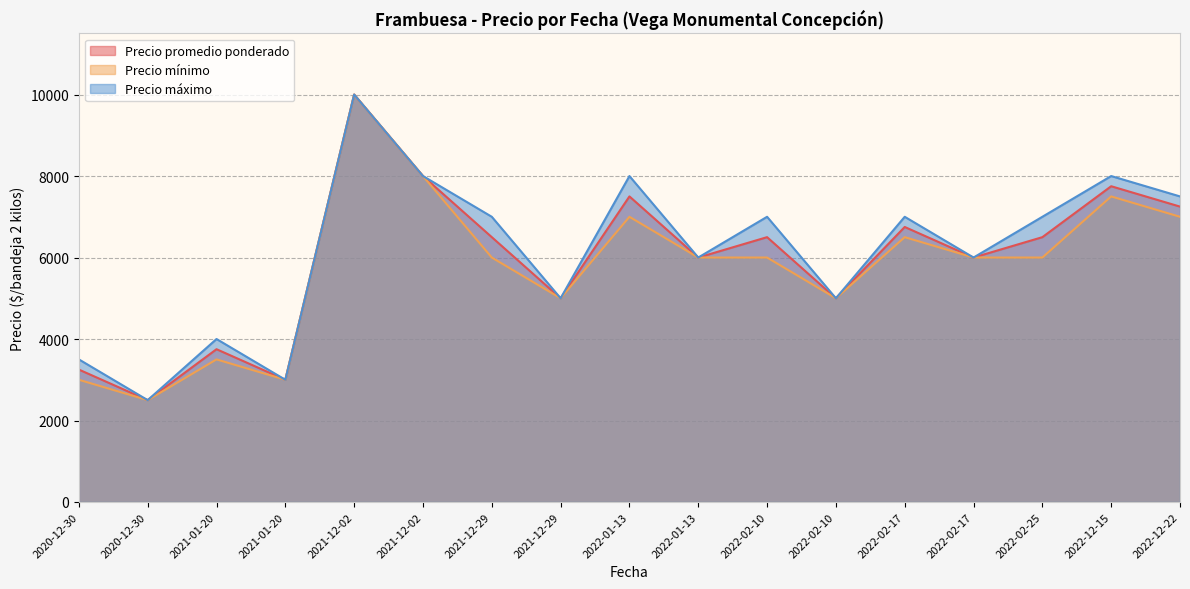

At how many categories does at least one series exceed 4671?

13